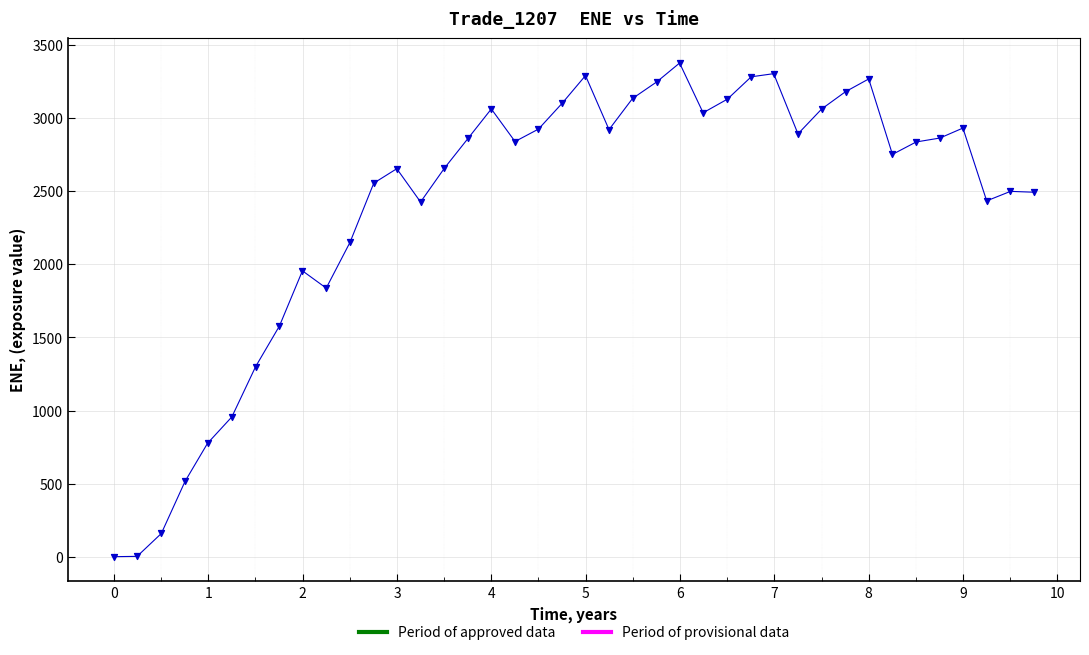

What is the range of X values (max minus min)?

9.8